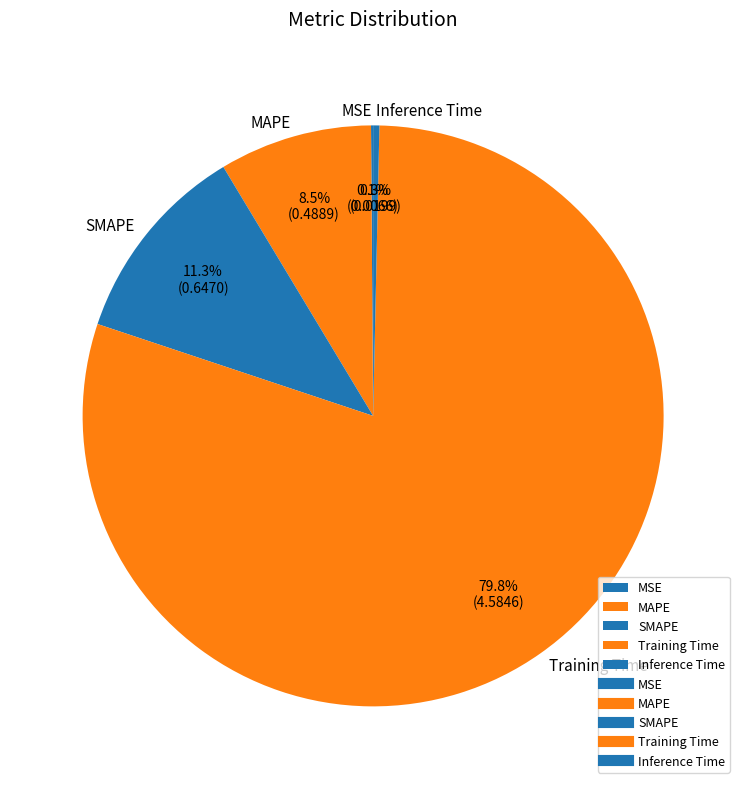

Which category has the biggest portion of the pie?

Training Time